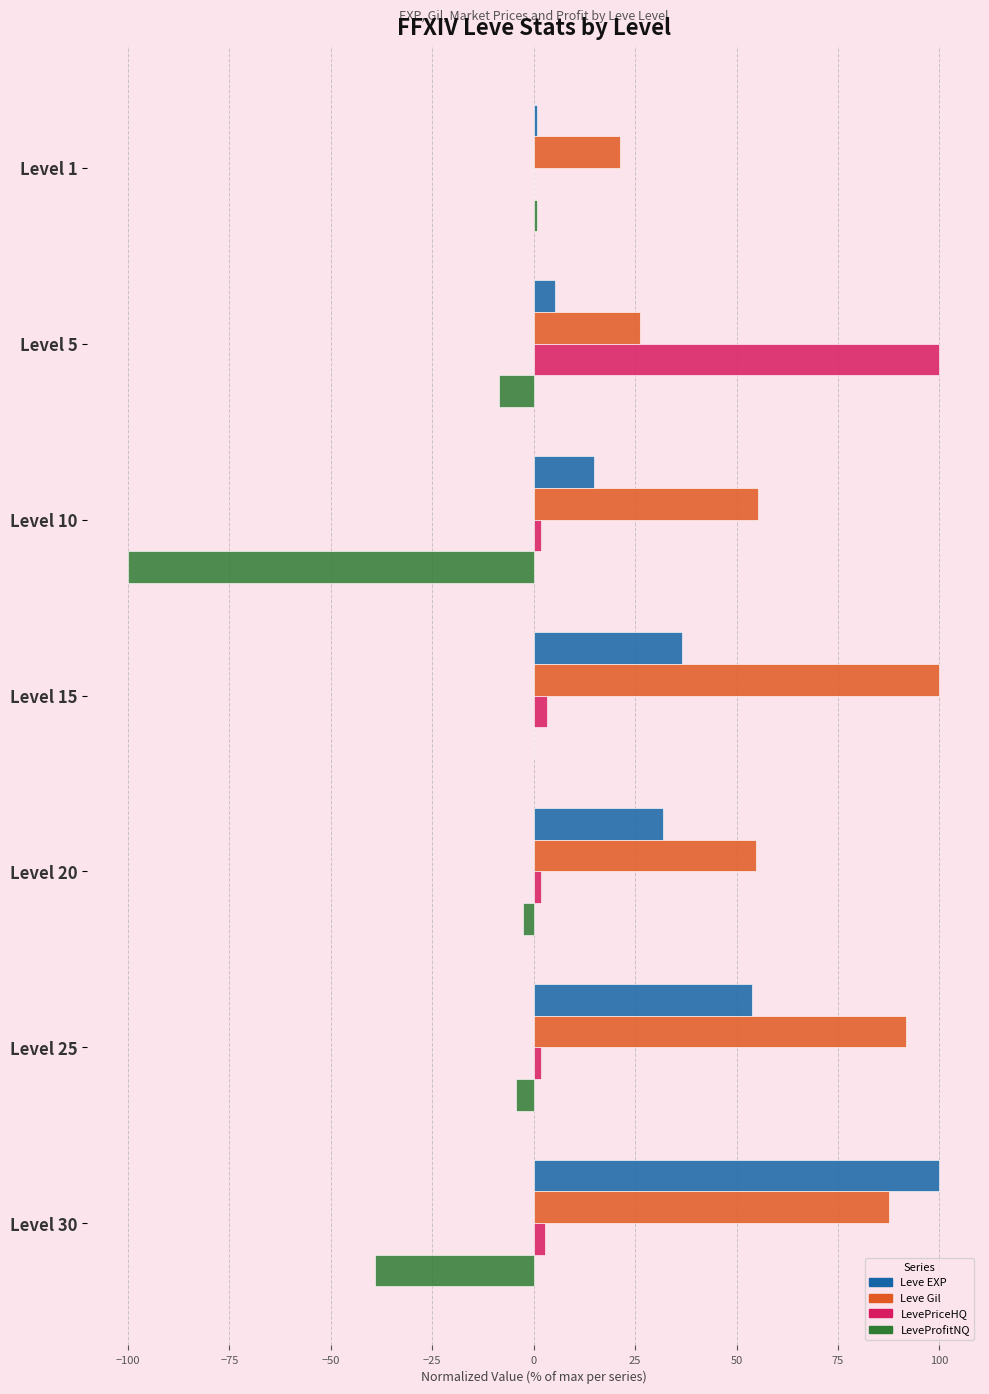

Which series changed the most between Level 5 and Level 25?

LevePriceHQ